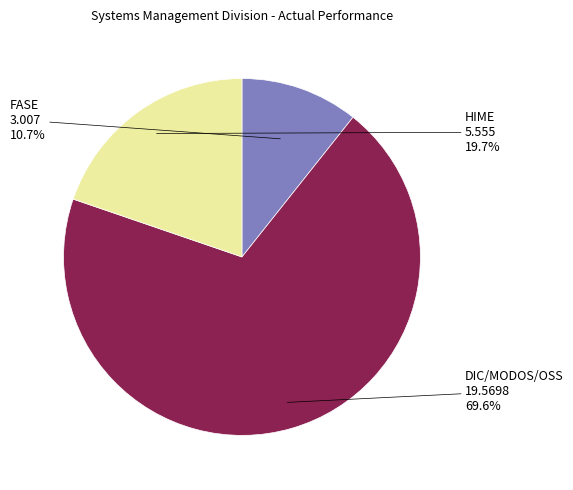

Is there any slice that represents more than half of the pie?

Yes